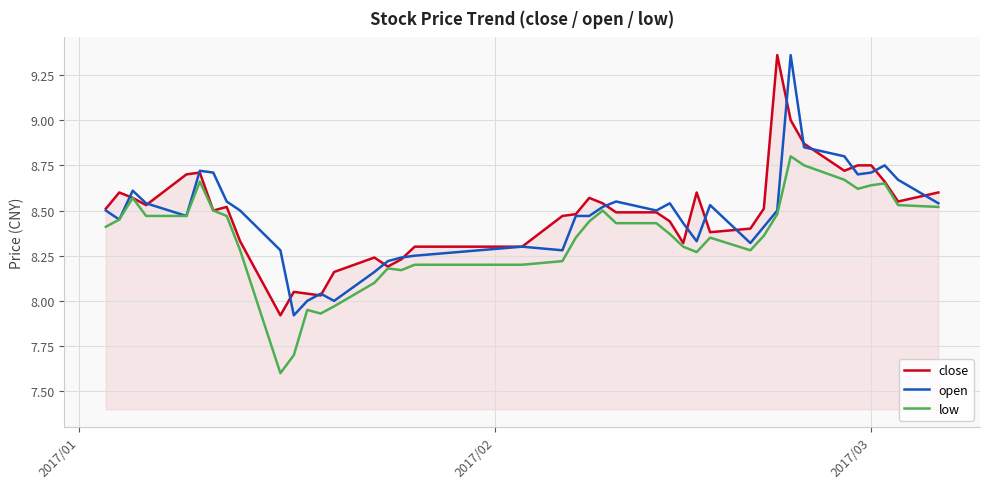

How many lines are shown in the chart?

3